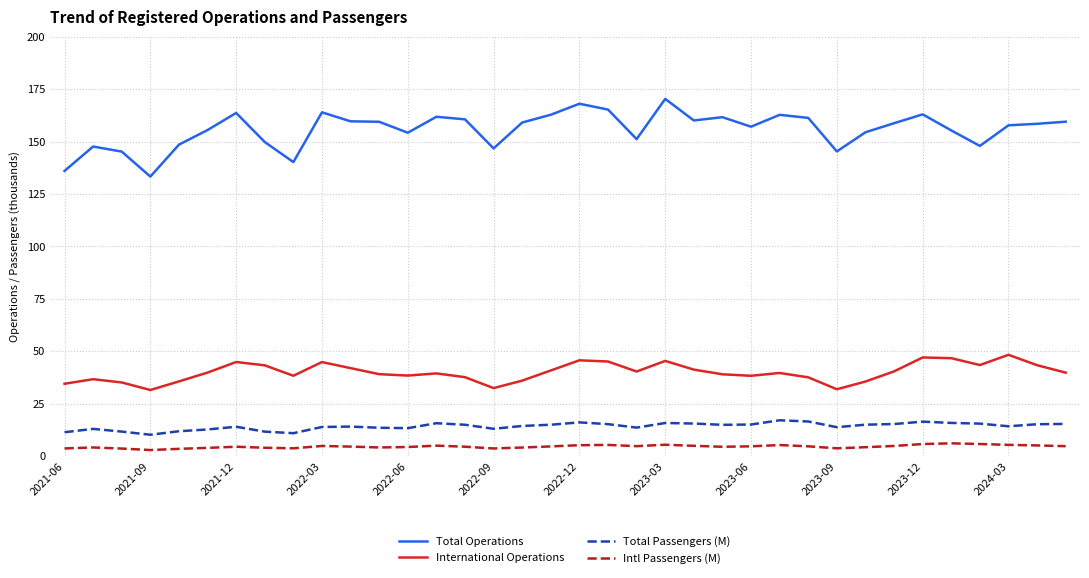

What is the difference between the second highest and minimum values in the Total Operations series?

34.8